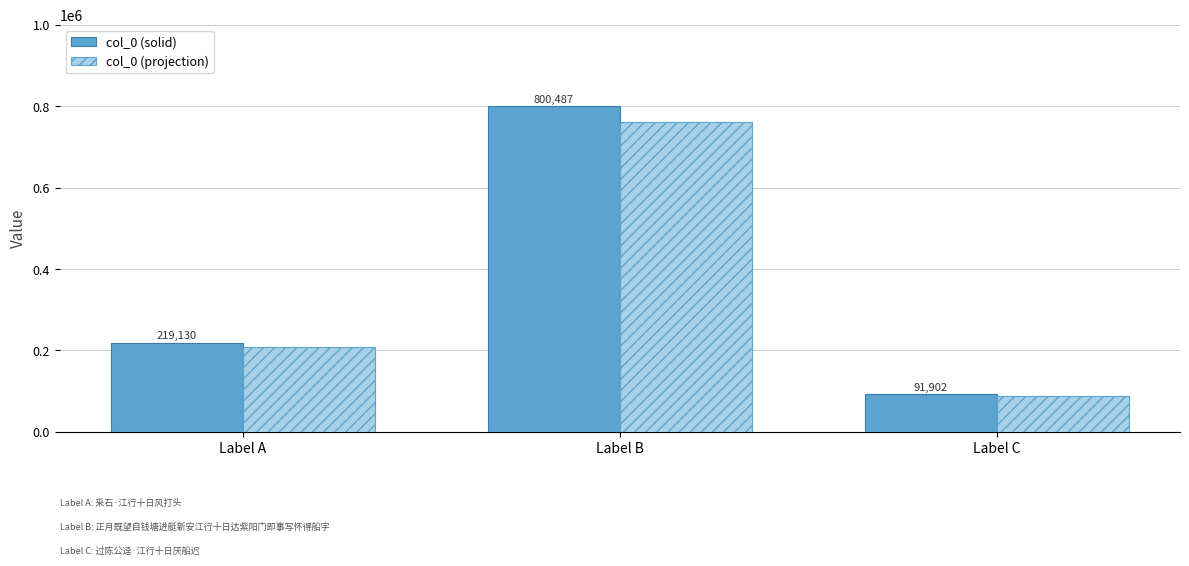

Does the chart contain any negative values?

No